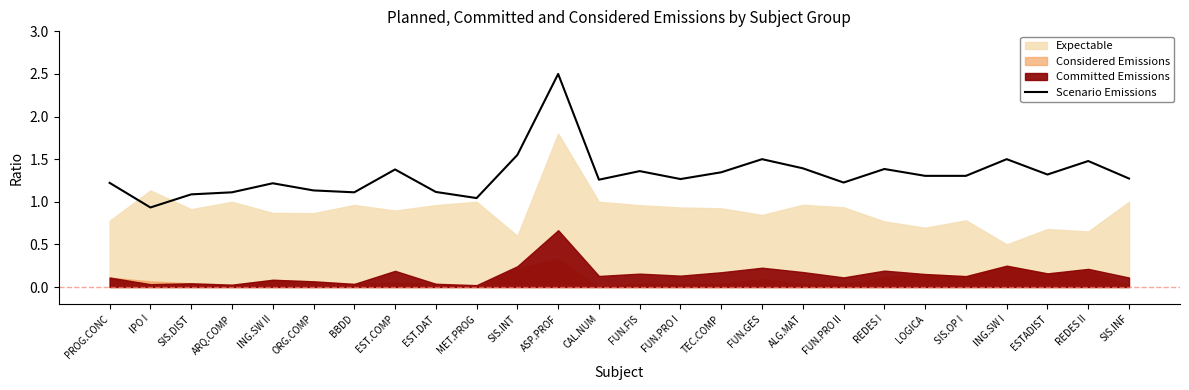

The Scenario Emissions series shows 0.9 at FUN.FIS. True or false?

False